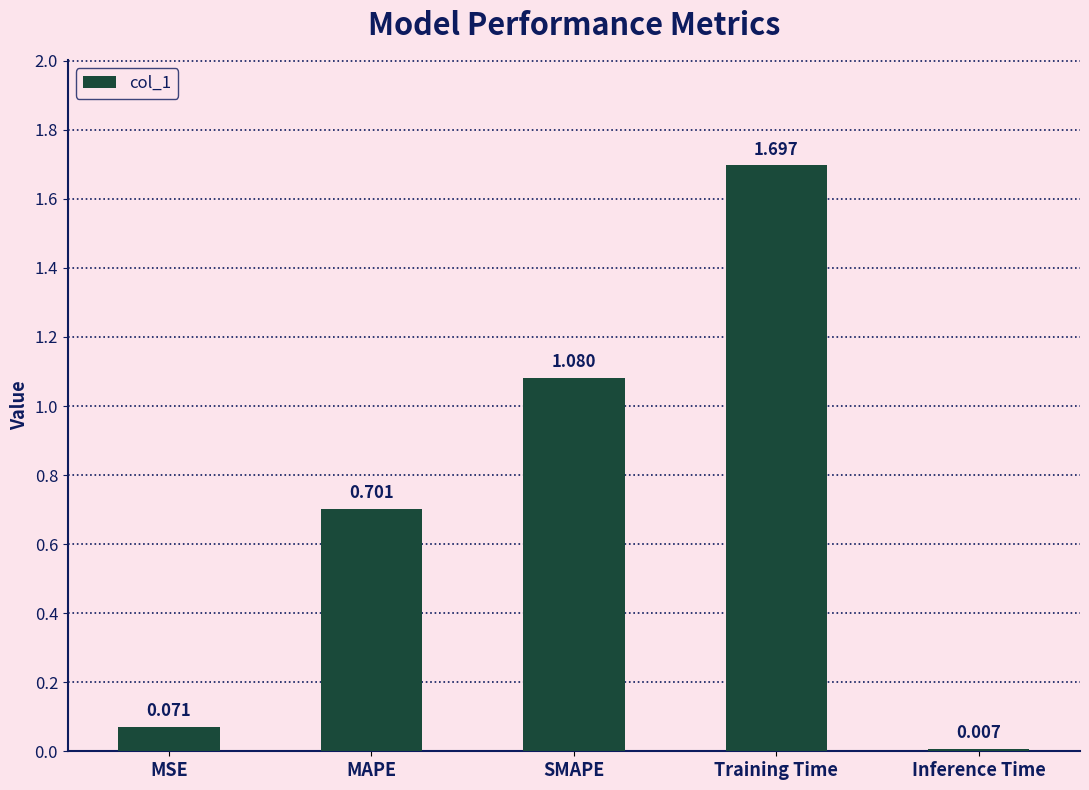

What is the value of the 4th bar from the left?

1.7